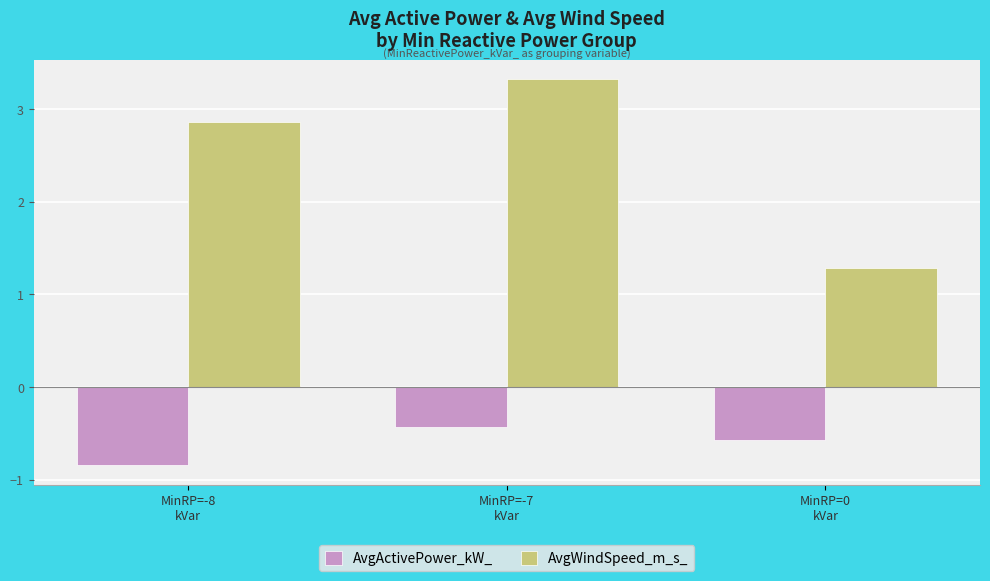

At which label does AvgWindSpeed_m_s_ reach its peak?

MinRP=-7
kVar